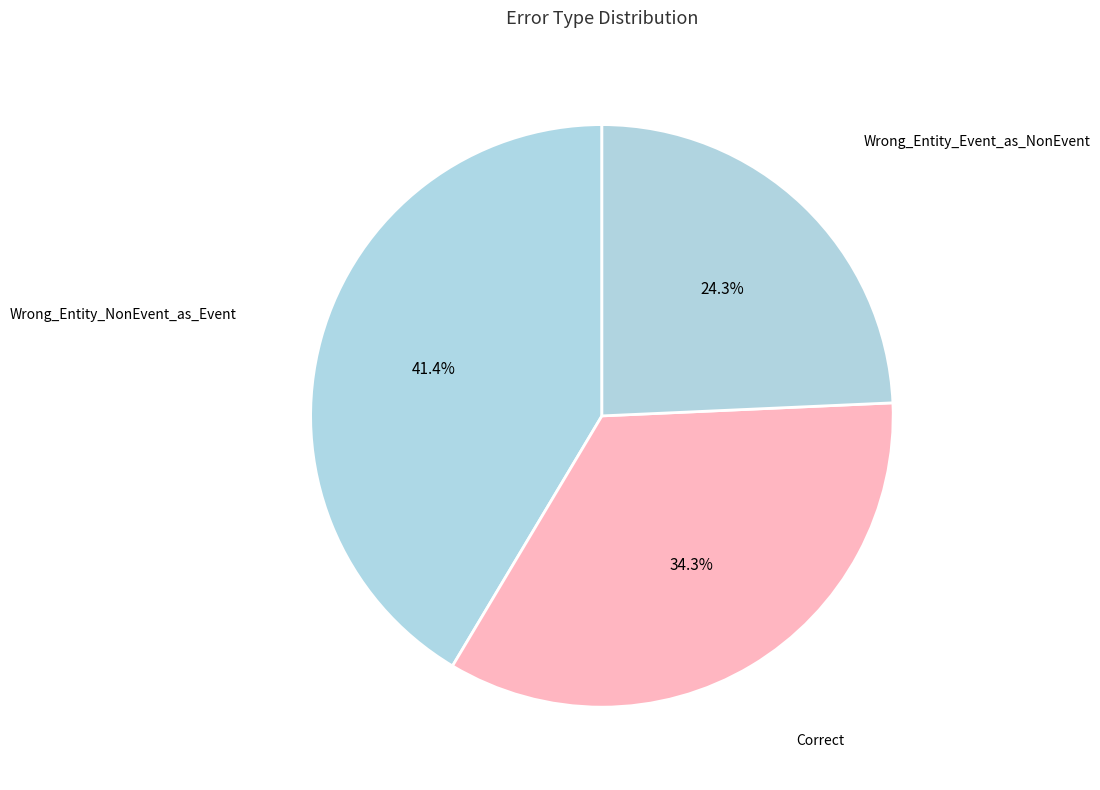

How many slices are in this pie chart?

3